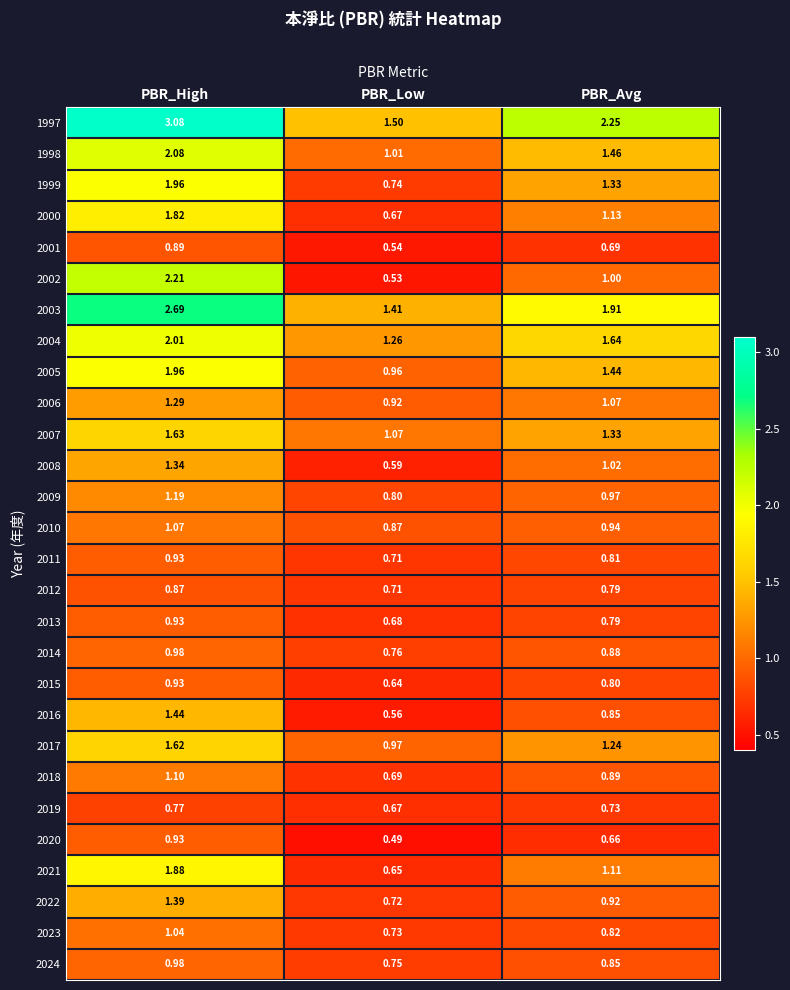

At which label is 2007 closest to 1?

PBR_Low